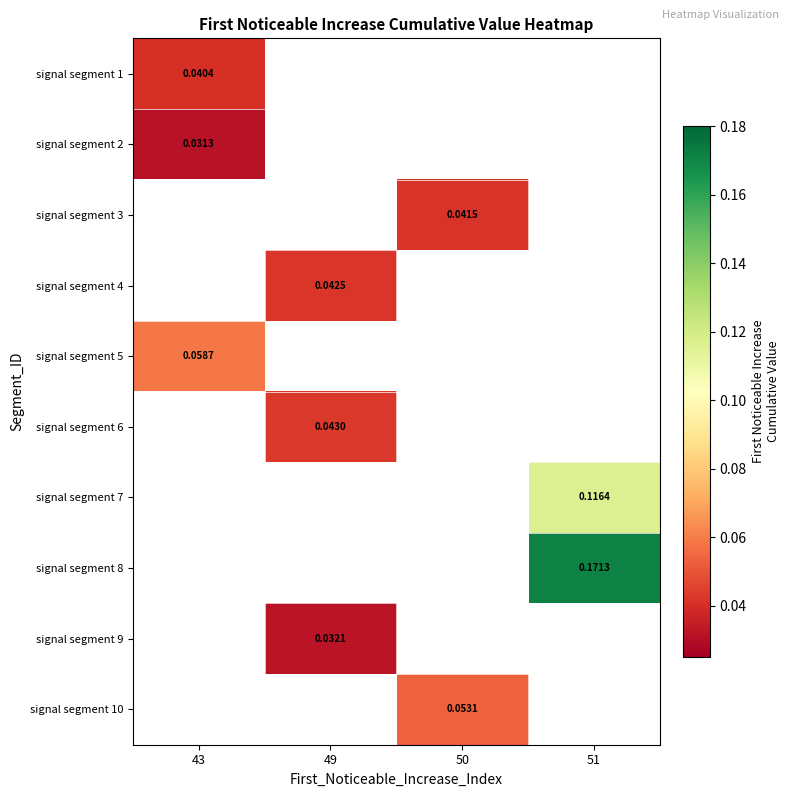

Which category has the lowest value in the signal segment 5 series?

43